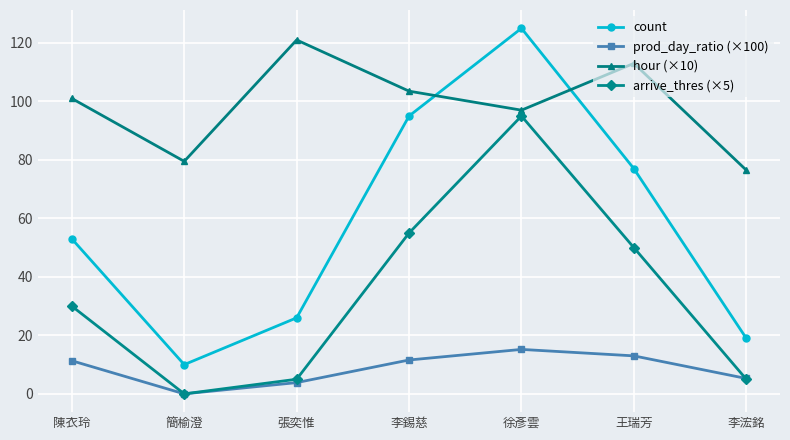

What is the label of the 7th point from the left?

李浤銘